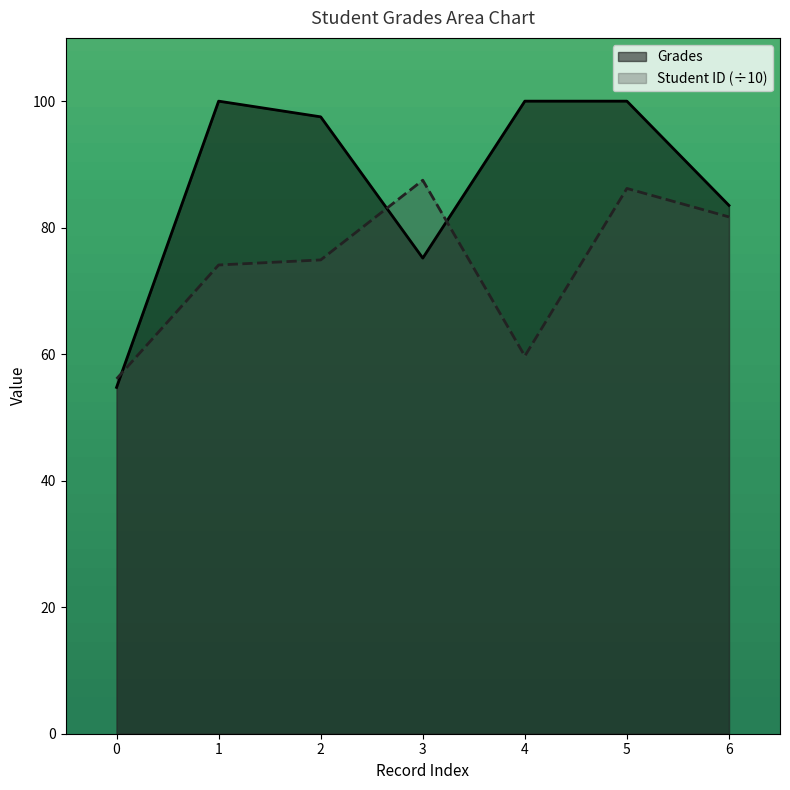

Rank the series by their average value, from lowest to highest.

Student ID (÷10), Grades